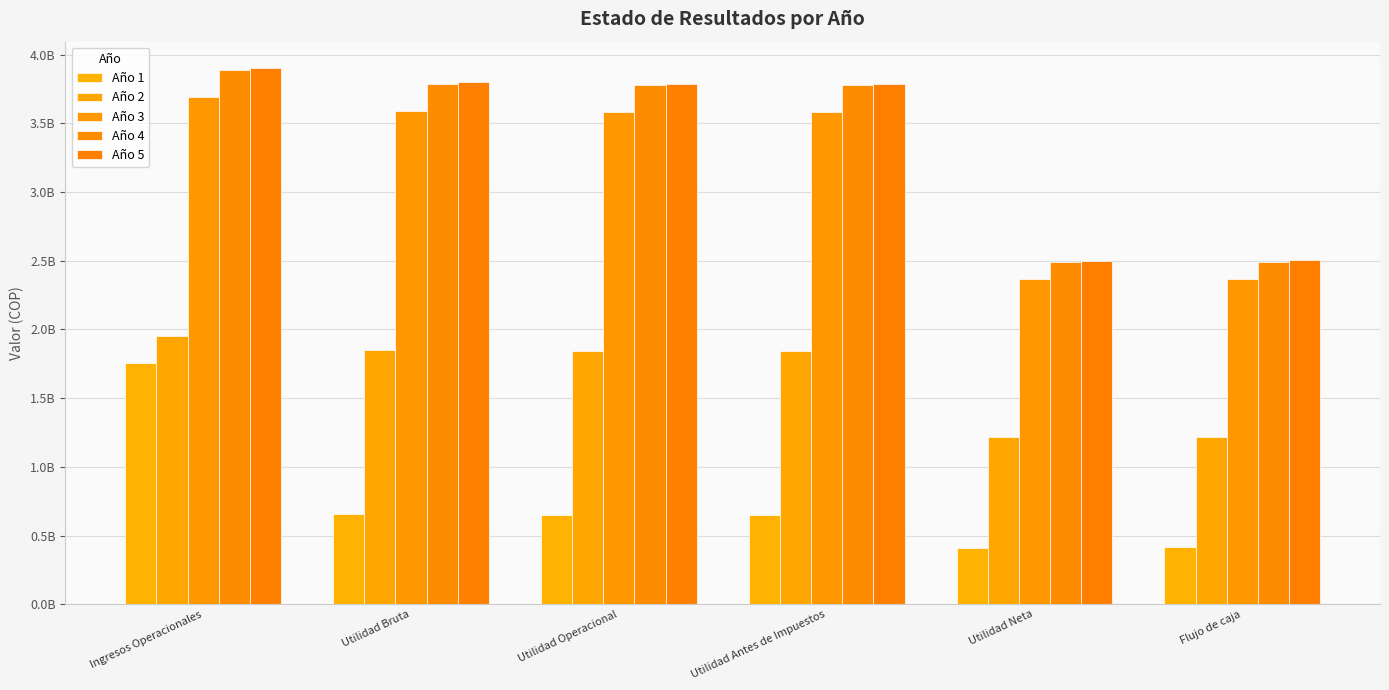

Reading left to right, list all the values displayed in this chart.

Año 1: Ingresos Operacionales=1753769806.0	Utilidad Bruta=659385493.6	Utilidad Operacional=651116373.5	Utilidad Antes de Impuestos=651116373.5	Utilidad Neta=412709873.1	Flujo de caja=413409873.1
Año 2: Ingresos Operacionales=1949969700.0	Utilidad Bruta=1849964329.3	Utilidad Operacional=1841199062.0	Utilidad Antes de Impuestos=1841199062.0	Utilidad Neta=1215191380.9	Flujo de caja=1215891380.9
Año 3: Ingresos Operacionales=3692646636.0	Utilidad Bruta=3592172843.7	Utilidad Operacional=3583366230.9	Utilidad Antes de Impuestos=3583366230.9	Utilidad Neta=2365021712.4	Flujo de caja=2365721712.4
Año 4: Ingresos Operacionales=3887680020.0	Utilidad Bruta=3786737806.2	Utilidad Operacional=3777889847.7	Utilidad Antes de Impuestos=3777889847.7	Utilidad Neta=2493407299.5	Flujo de caja=2494107299.5
Año 5: Ingresos Operacionales=3899259672.0	Utilidad Bruta=3798130089.5	Utilidad Operacional=3789265592.8	Utilidad Antes de Impuestos=3789265592.8	Utilidad Neta=2500915291.3	Flujo de caja=2501615291.3